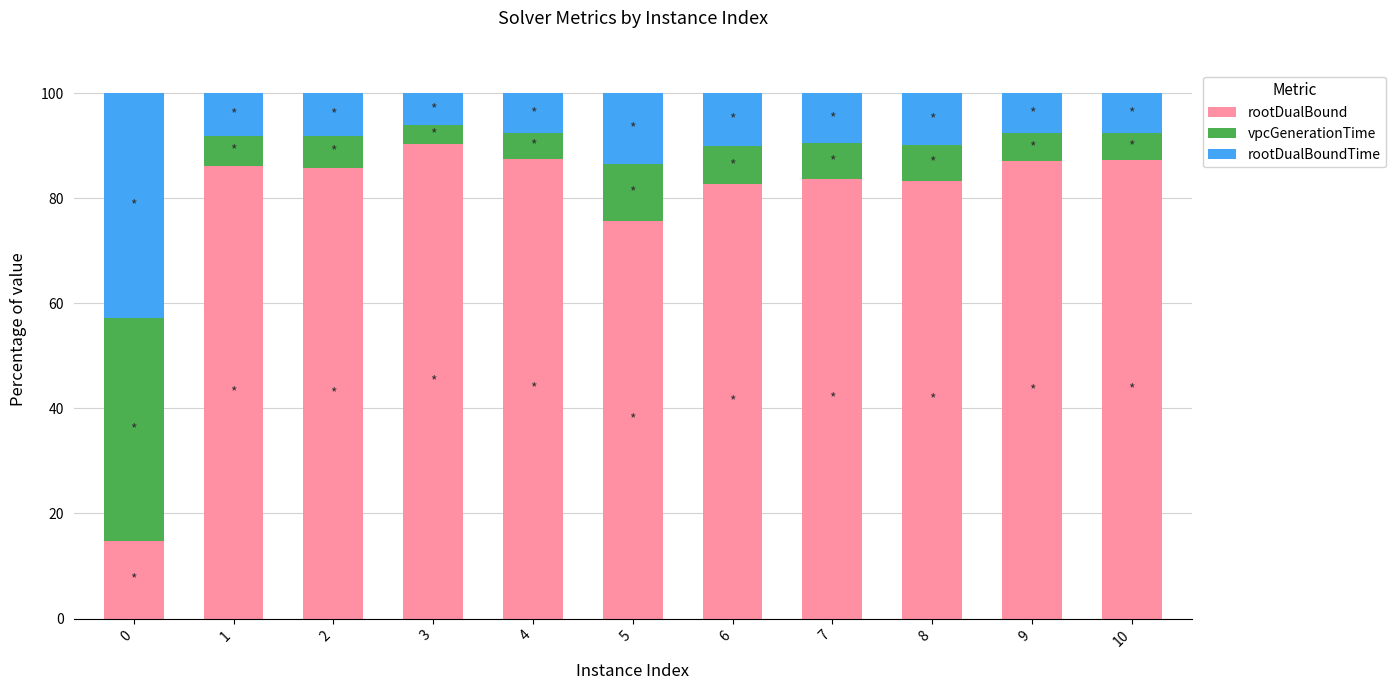

What is the total value across all series at 7?

100.0